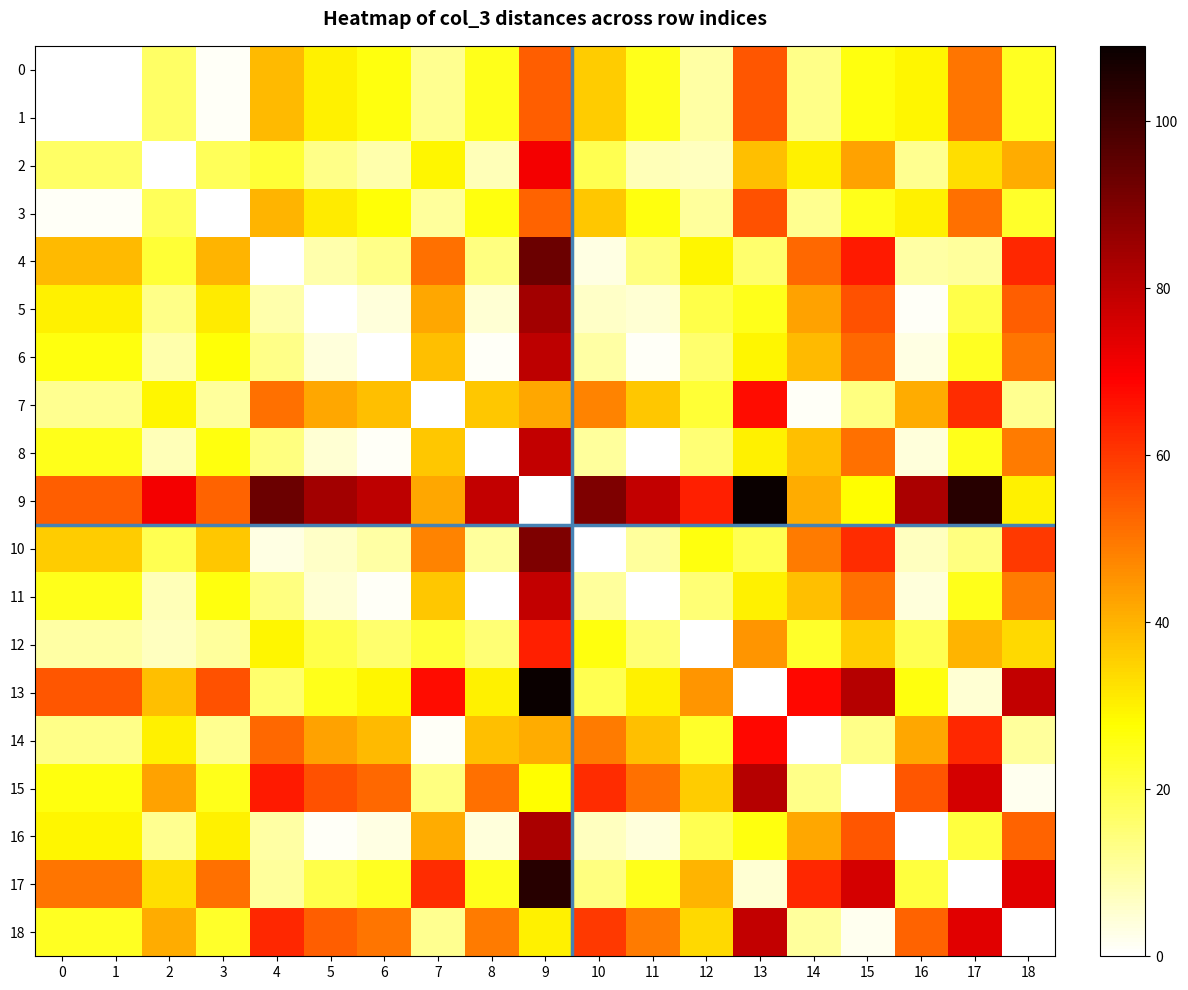

Reading left to right, list all the values displayed in this chart.

0: 0=0	1=0	2=17	3=1	4=39	5=30	6=26	7=12	8=25	9=54	10=36	11=25	12=10	13=55	14=13	15=26	16=29	17=50	18=24
1: 0=0	1=0	2=17	3=1	4=39	5=30	6=26	7=12	8=25	9=54	10=36	11=25	12=10	13=55	14=13	15=26	16=29	17=50	18=24
2: 0=17	1=17	2=0	3=18	4=22	5=13	6=9	7=29	8=8	9=71	10=19	11=8	12=7	13=38	14=30	15=43	16=12	17=33	18=41
3: 0=1	1=1	2=18	3=0	4=40	5=31	6=27	7=11	8=26	9=53	10=37	11=26	12=11	13=56	14=12	15=25	16=30	17=51	18=23
4: 0=39	1=39	2=22	3=40	4=0	5=9	6=13	7=51	8=14	9=93	10=3	11=14	12=29	13=16	14=52	15=65	16=10	17=11	18=63
5: 0=30	1=30	2=13	3=31	4=9	5=0	6=4	7=42	8=5	9=84	10=6	11=5	12=20	13=25	14=43	15=56	16=1	17=20	18=54
6: 0=26	1=26	2=9	3=27	4=13	5=4	6=0	7=38	8=1	9=80	10=10	11=1	12=16	13=29	14=39	15=52	16=3	17=24	18=50
7: 0=12	1=12	2=29	3=11	4=51	5=42	6=38	7=0	8=37	9=42	10=48	11=37	12=22	13=67	14=1	15=14	16=41	17=62	18=12
8: 0=25	1=25	2=8	3=26	4=14	5=5	6=1	7=37	8=0	9=79	10=11	11=0	12=15	13=30	14=38	15=51	16=4	17=25	18=49
9: 0=54	1=54	2=71	3=53	4=93	5=84	6=80	7=42	8=79	9=0	10=90	11=79	12=64	13=109	14=41	15=28	16=83	17=104	18=30
10: 0=36	1=36	2=19	3=37	4=3	5=6	6=10	7=48	8=11	9=90	10=0	11=11	12=26	13=19	14=49	15=62	16=7	17=14	18=60
11: 0=25	1=25	2=8	3=26	4=14	5=5	6=1	7=37	8=0	9=79	10=11	11=0	12=15	13=30	14=38	15=51	16=4	17=25	18=49
12: 0=10	1=10	2=7	3=11	4=29	5=20	6=16	7=22	8=15	9=64	10=26	11=15	12=0	13=45	14=23	15=36	16=19	17=40	18=34
13: 0=55	1=55	2=38	3=56	4=16	5=25	6=29	7=67	8=30	9=109	10=19	11=30	12=45	13=0	14=68	15=81	16=26	17=5	18=79
14: 0=13	1=13	2=30	3=12	4=52	5=43	6=39	7=1	8=38	9=41	10=49	11=38	12=23	13=68	14=0	15=13	16=42	17=63	18=11
15: 0=26	1=26	2=43	3=25	4=65	5=56	6=52	7=14	8=51	9=28	10=62	11=51	12=36	13=81	14=13	15=0	16=55	17=76	18=2
16: 0=29	1=29	2=12	3=30	4=10	5=1	6=3	7=41	8=4	9=83	10=7	11=4	12=19	13=26	14=42	15=55	16=0	17=21	18=53
17: 0=50	1=50	2=33	3=51	4=11	5=20	6=24	7=62	8=25	9=104	10=14	11=25	12=40	13=5	14=63	15=76	16=21	17=0	18=74
18: 0=24	1=24	2=41	3=23	4=63	5=54	6=50	7=12	8=49	9=30	10=60	11=49	12=34	13=79	14=11	15=2	16=53	17=74	18=0